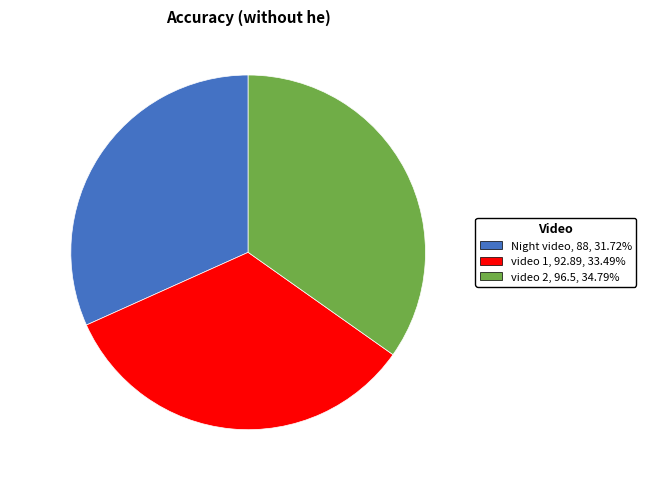

Which has a higher value, video 1 or Night video?

video 1